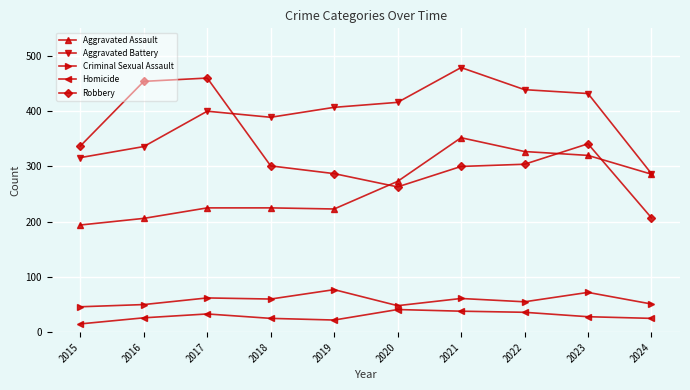

Is the value of Aggravated Assault at 2019 greater than the value of Criminal Sexual Assault at 2022?

Yes